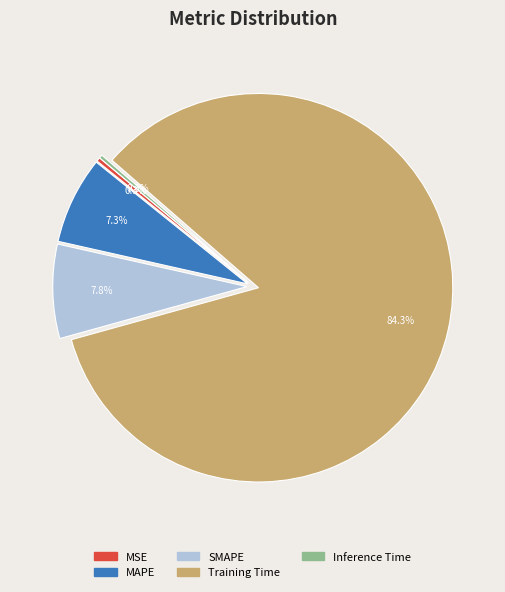

Which category has the biggest portion of the pie?

Training Time